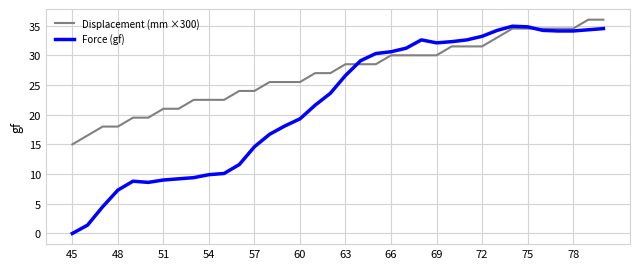

At how many categories does at least one series exceed 25?

23